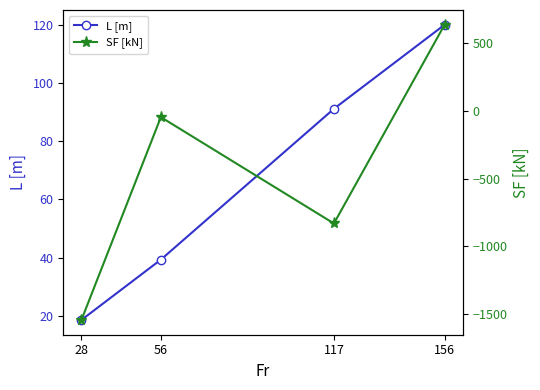

True or false: SF [kN] has more than 1 interior local peaks.

False